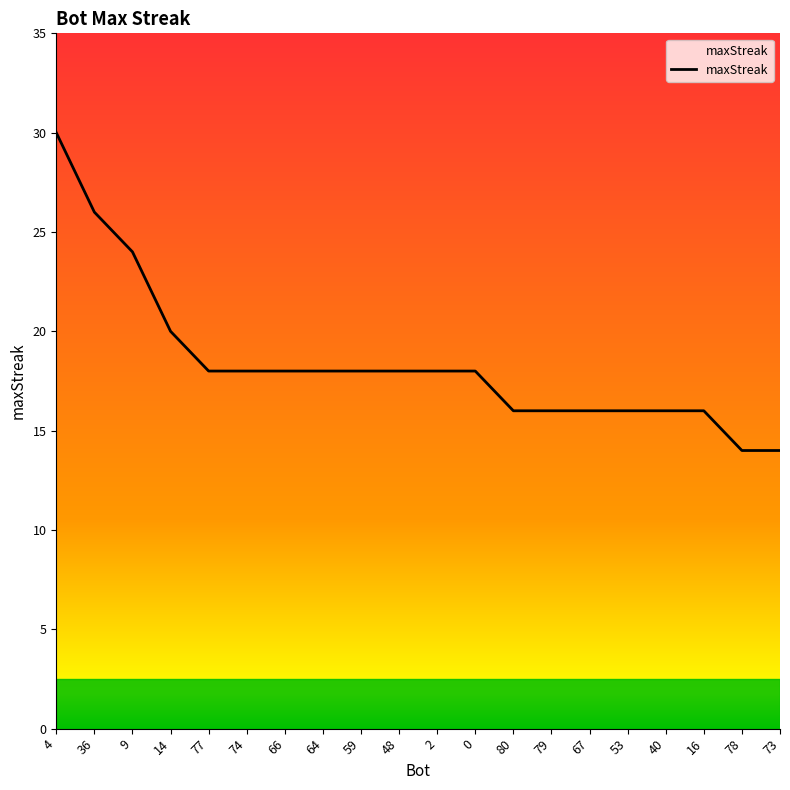

What is the change in value from 9 to 16?

-8